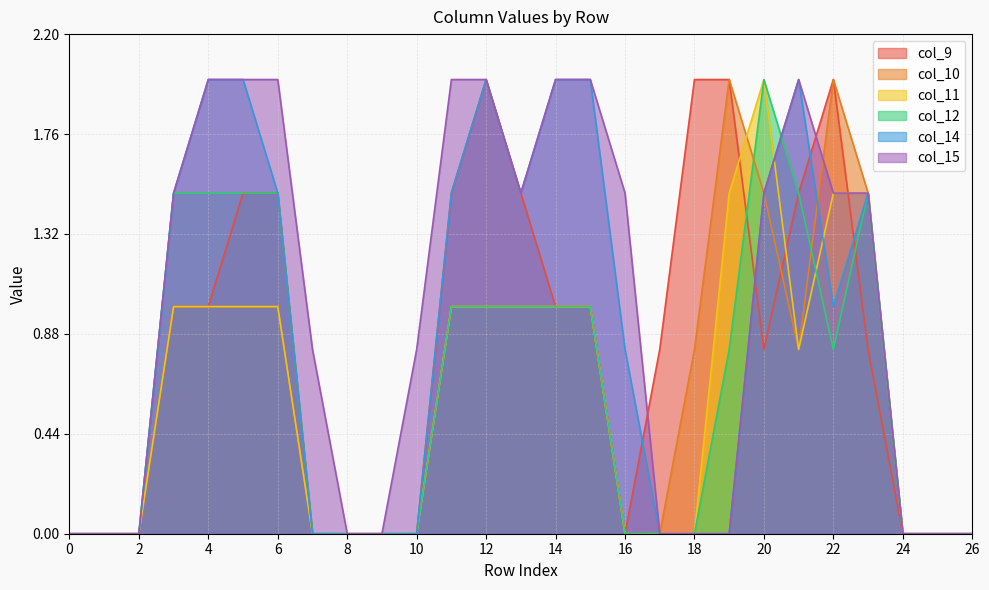

Does the chart display data point markers on the line(s)?

No